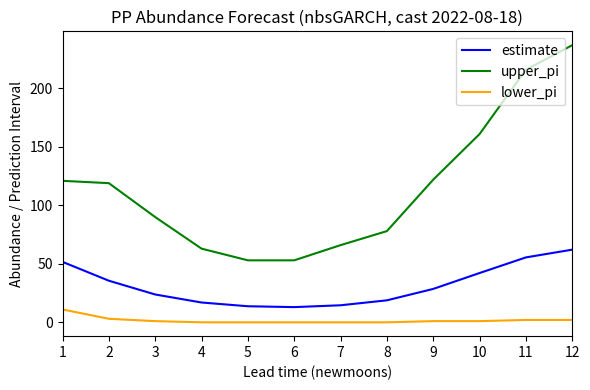

At which category is the sum across all series the highest?

12